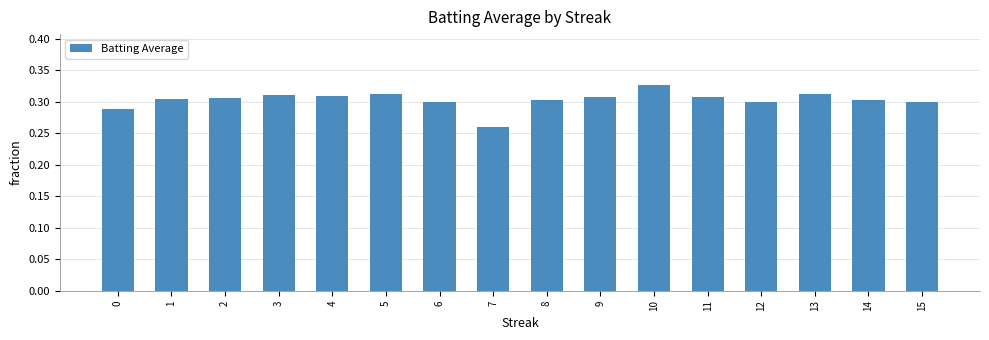

Between 10 and 0, which is larger?

10